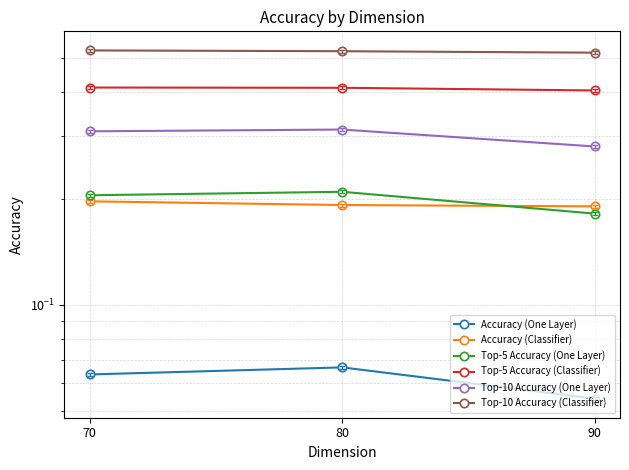

What is the sum of all Top-10 Accuracy (Classifier) values?

1.6